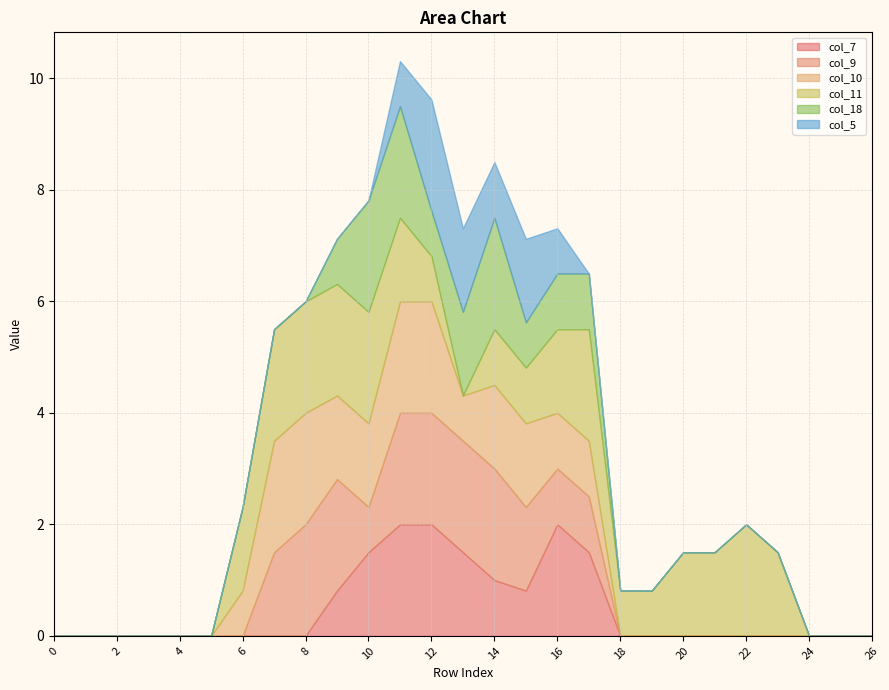

What is the average value of the col_9 series?

0.7